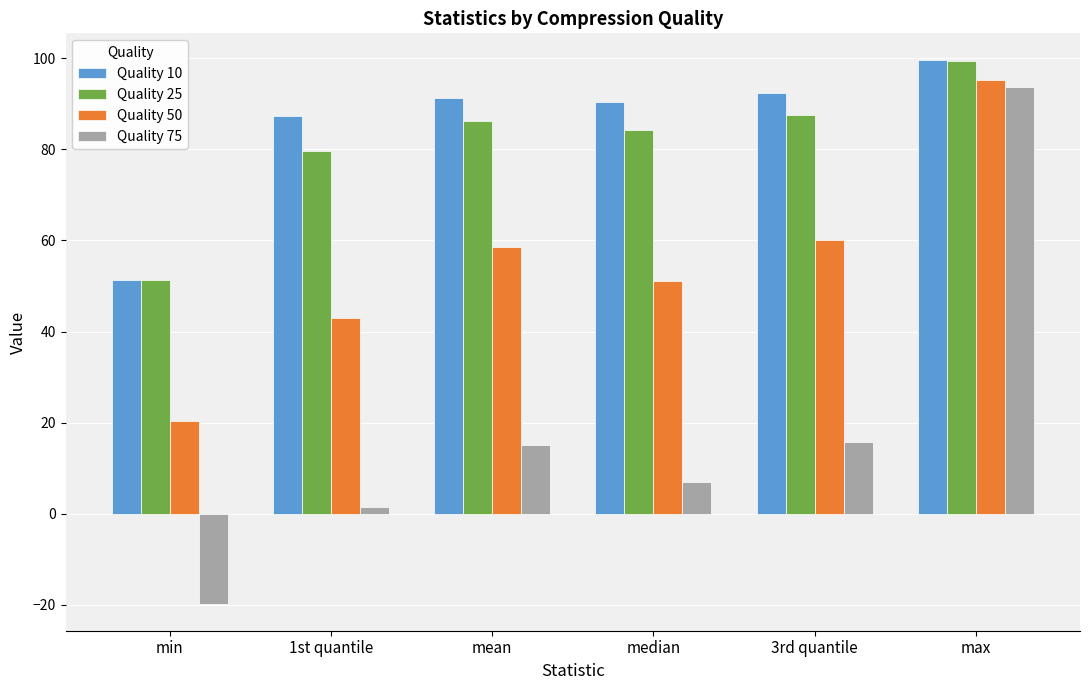

Where does the Quality 10 series first go above 91?

mean